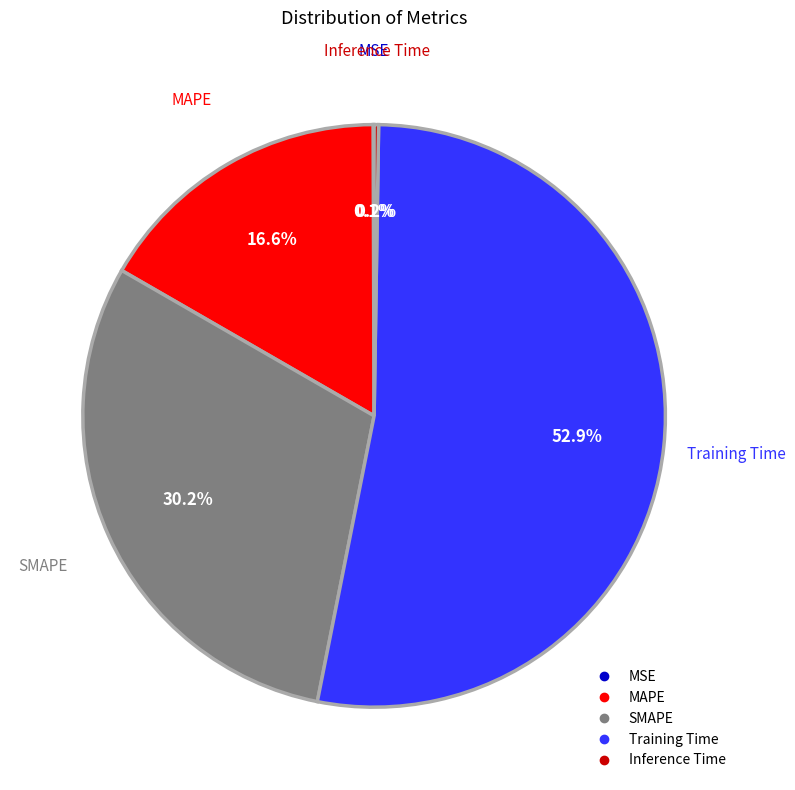

Combined, do Training Time and SMAPE account for over 50%?

Yes